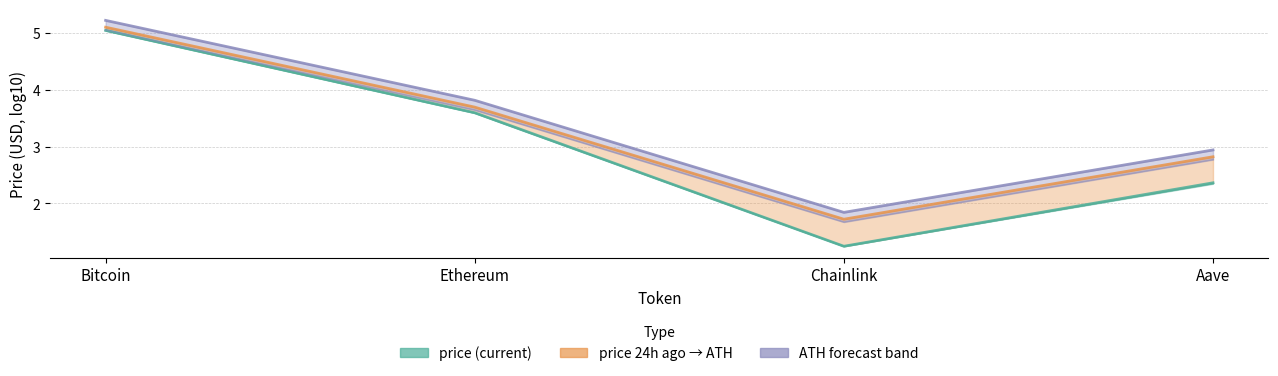

What is the smallest value displayed?

1.2